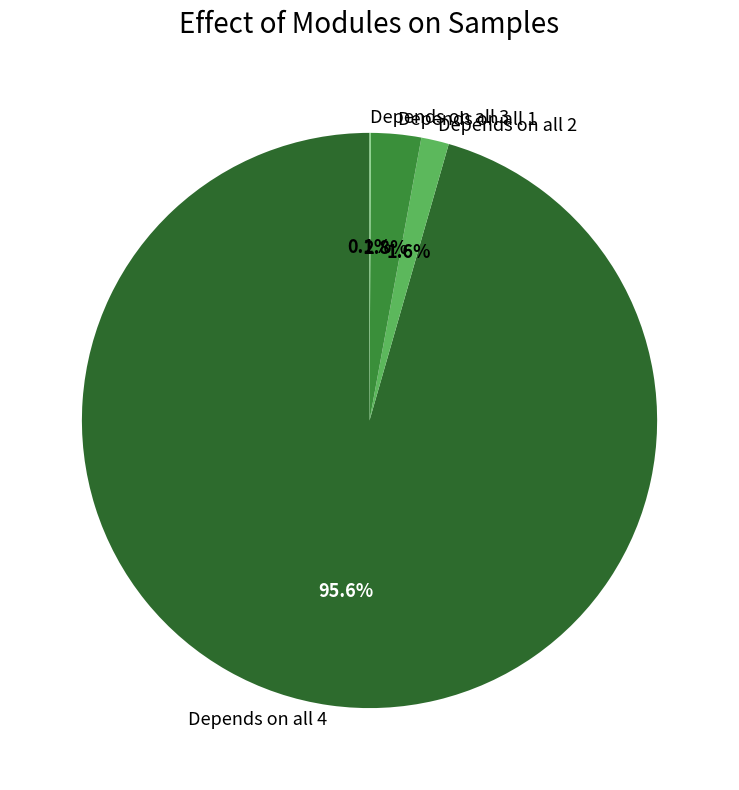

Is Depends on all 2 the majority of the pie?

No